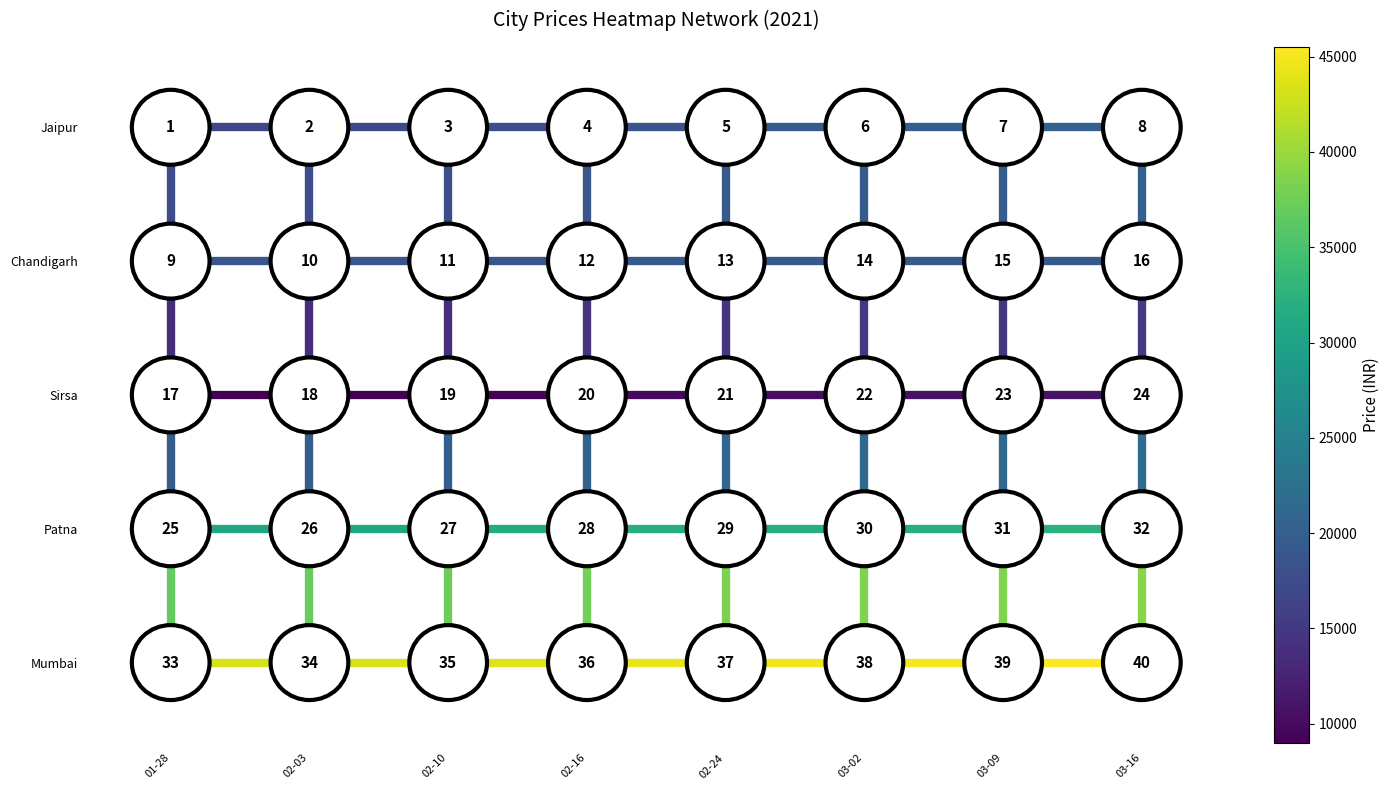

True or false: Jaipur-h-0 has a value of 2 at 02-03.

False